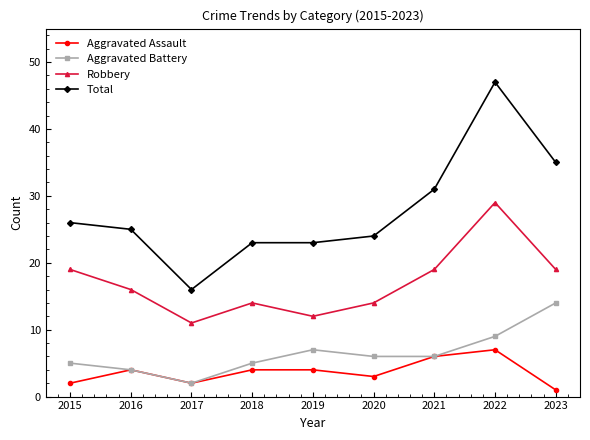

Is the value of Aggravated Battery at 2020 greater than the value of Robbery at 2015?

No